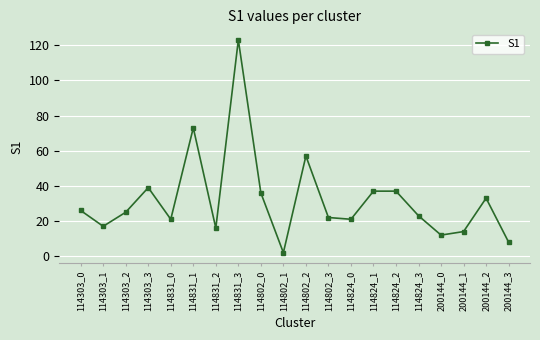

Reading right to left, transcribe all the data shown in this chart.

200144_3=8	200144_2=33	200144_1=14	200144_0=12	114824_3=23	114824_2=37	114824_1=37	114824_0=21	114802_3=22	114802_2=57	114802_1=2	114802_0=36	114831_3=123	114831_2=16	114831_1=73	114831_0=21	114303_3=39	114303_2=25	114303_1=17	114303_0=26